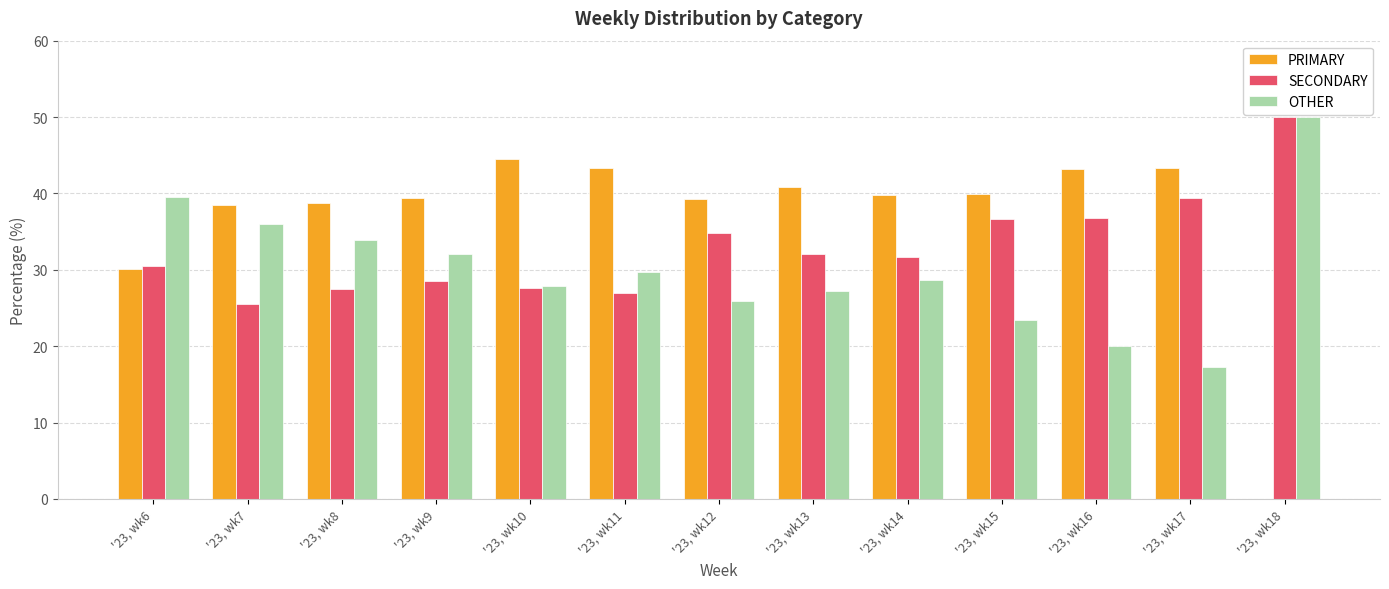

The value of OTHER at '23, wk18 is 50.0. True or false?

True